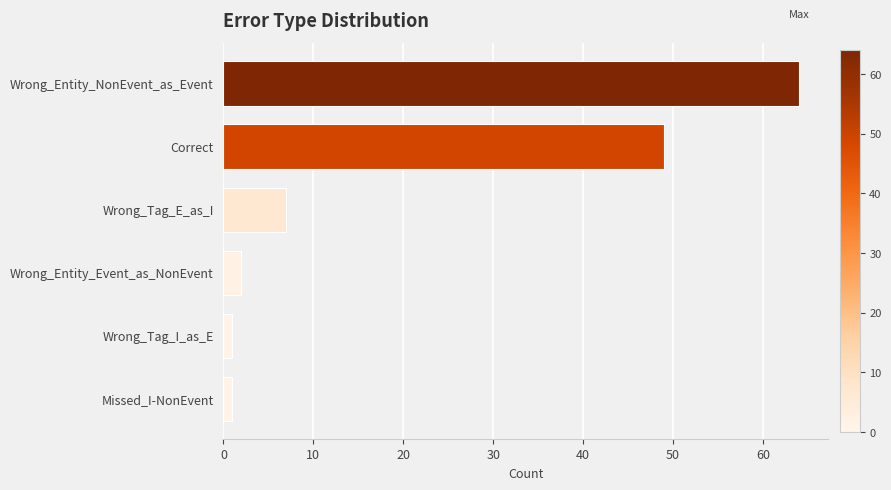

What is the minimum value shown in the chart?

1